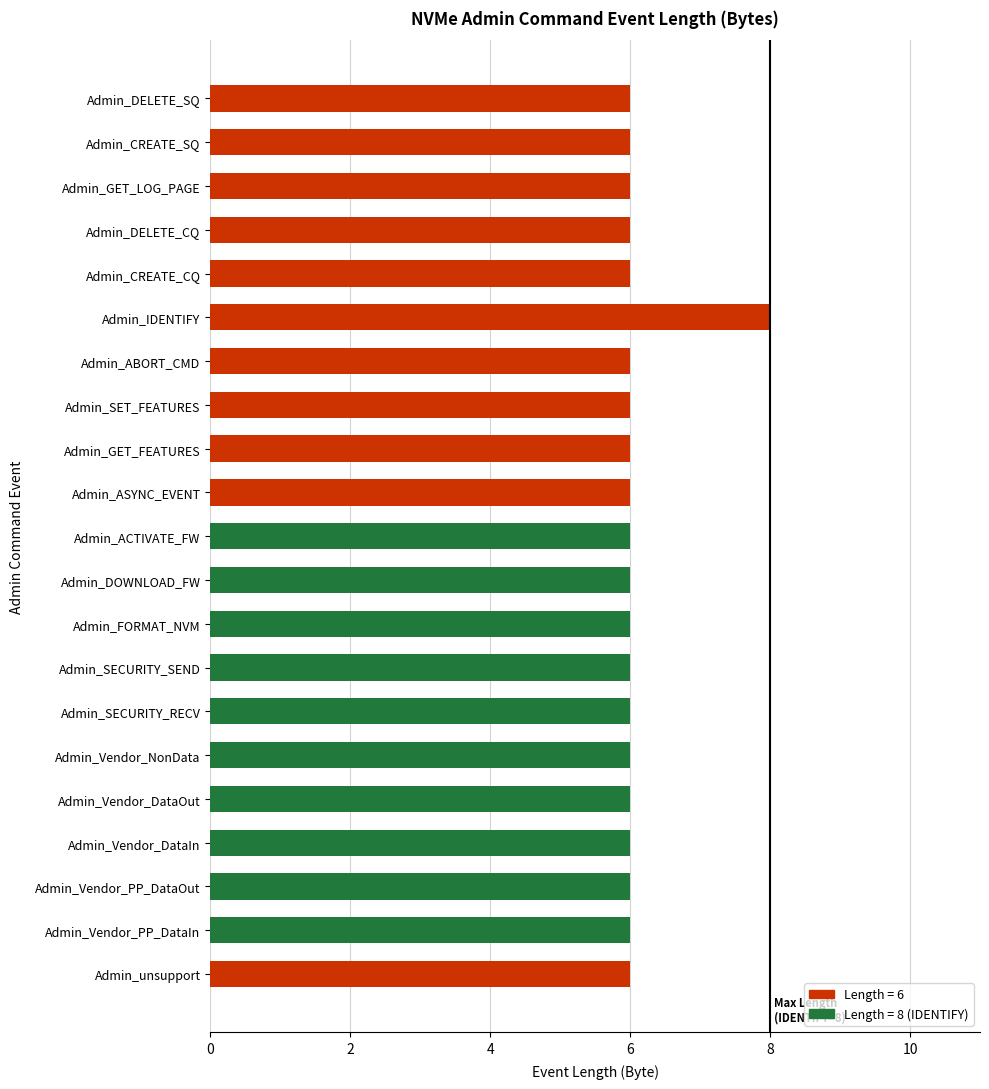

Is it true that the value at Admin_FORMAT_NVM is 2?

False